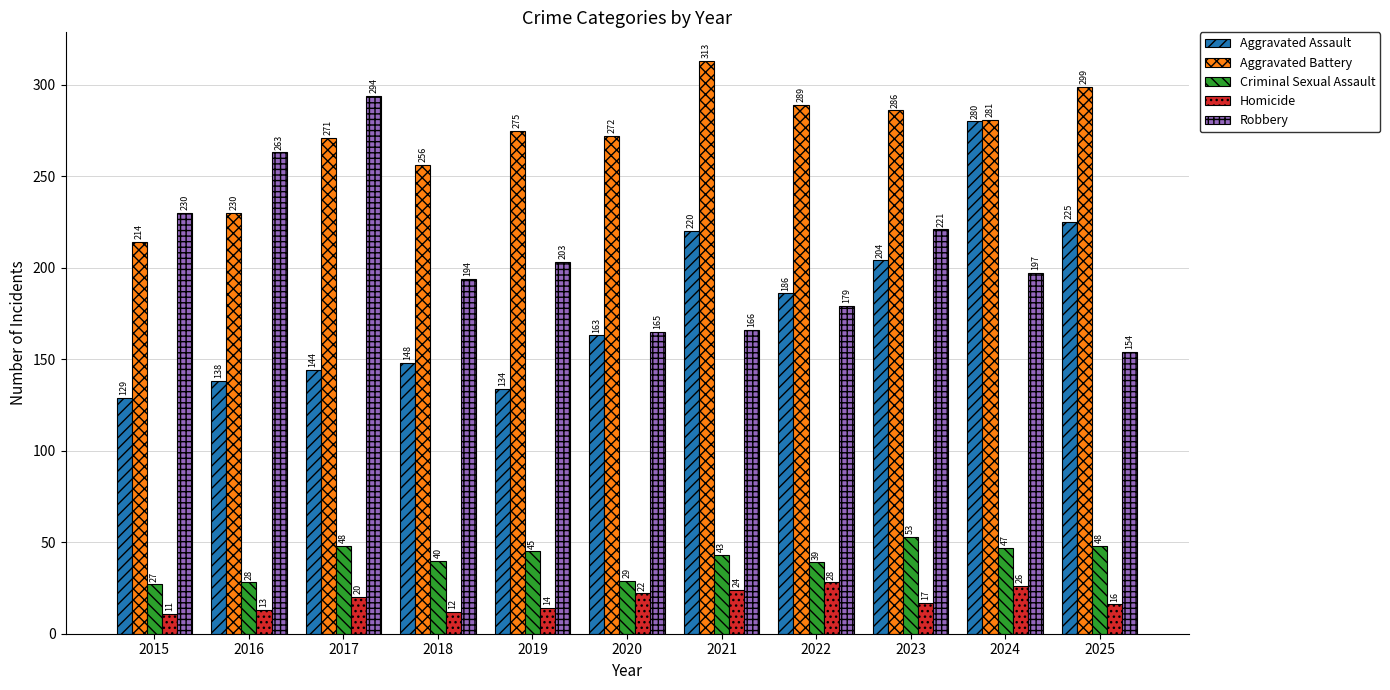

What is the value of the Robbery bar at the 1st from the left?

230